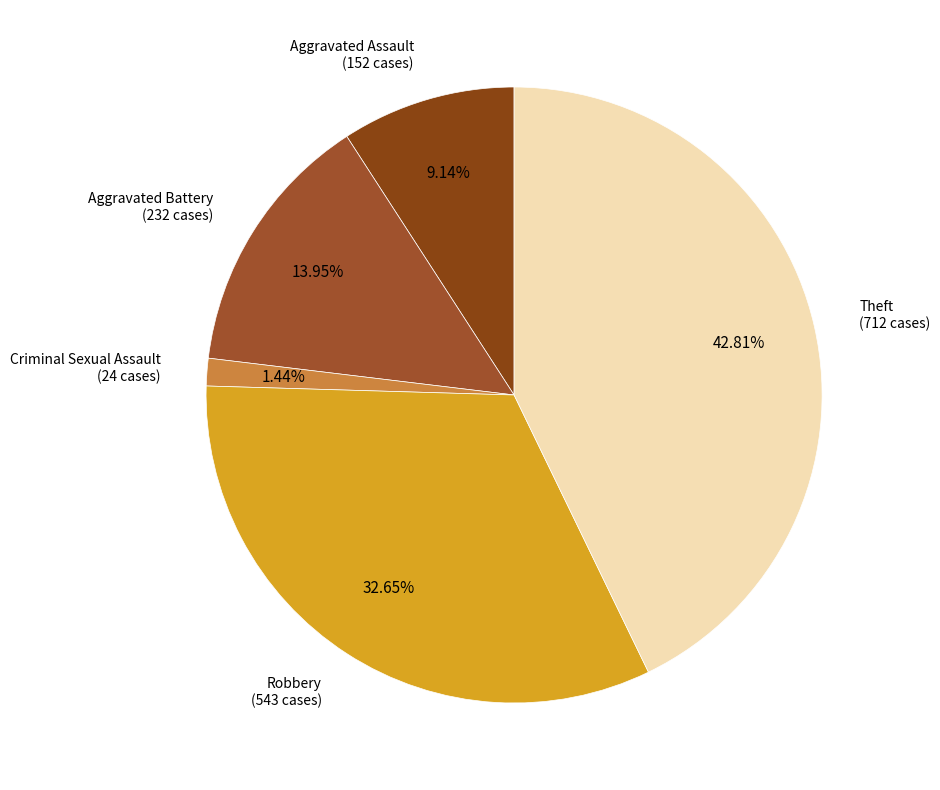

What is the largest slice in the pie chart?

Theft